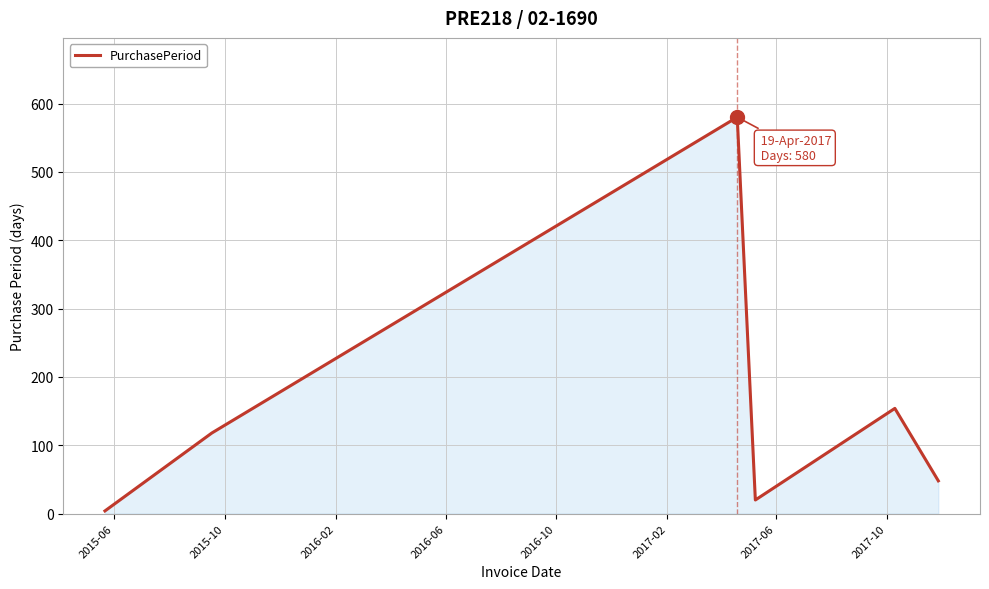

How many interior local peaks (higher than both neighbors) does the data have?

2